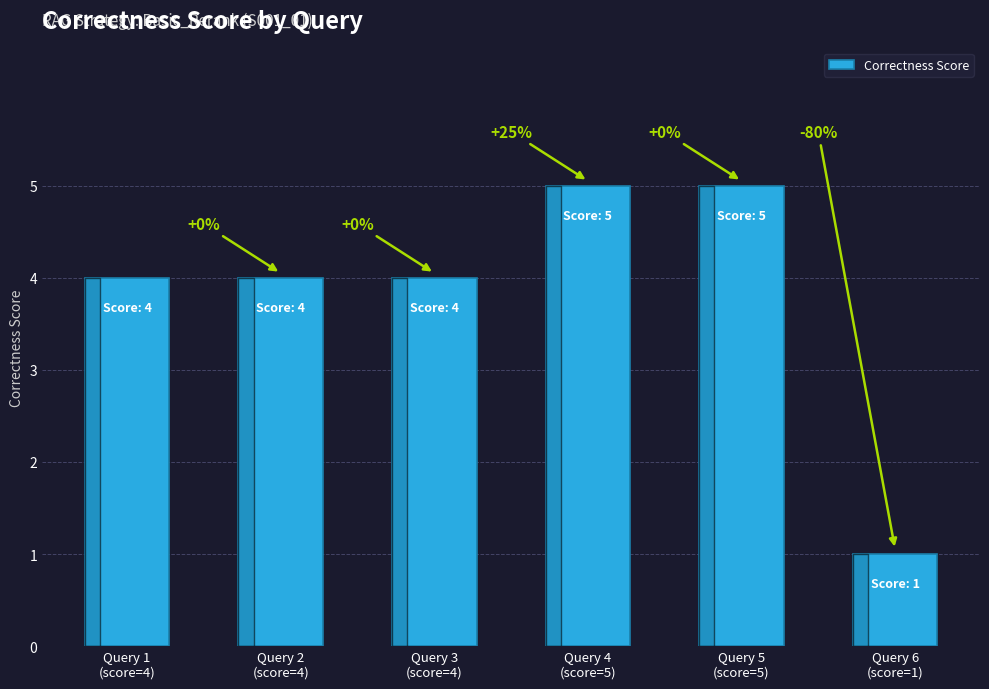

Are the bars grouped side by side (vs. stacked)?

No